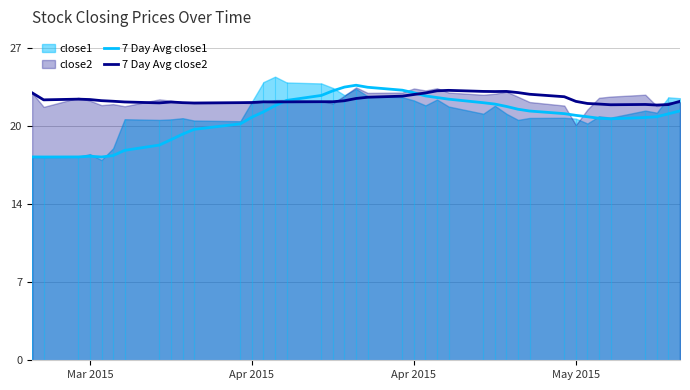

At how many categories does at least one series exceed 20?

40